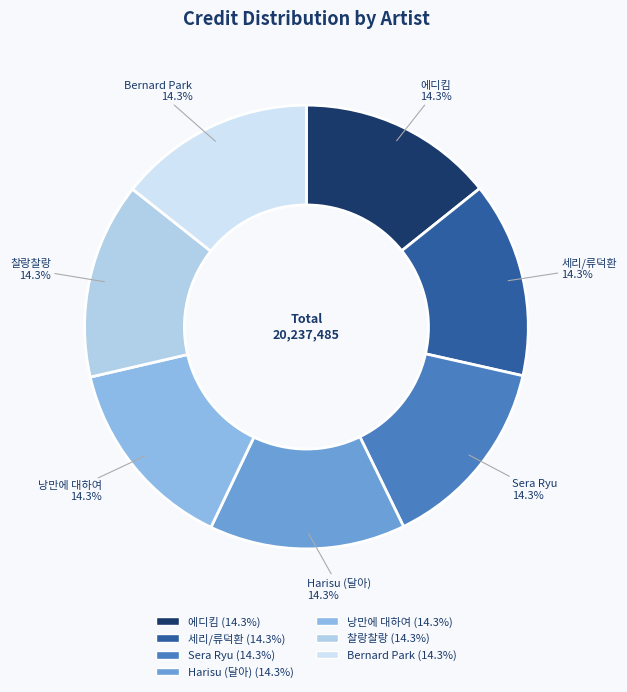

To the nearest percent, what is the average slice percentage?

14%